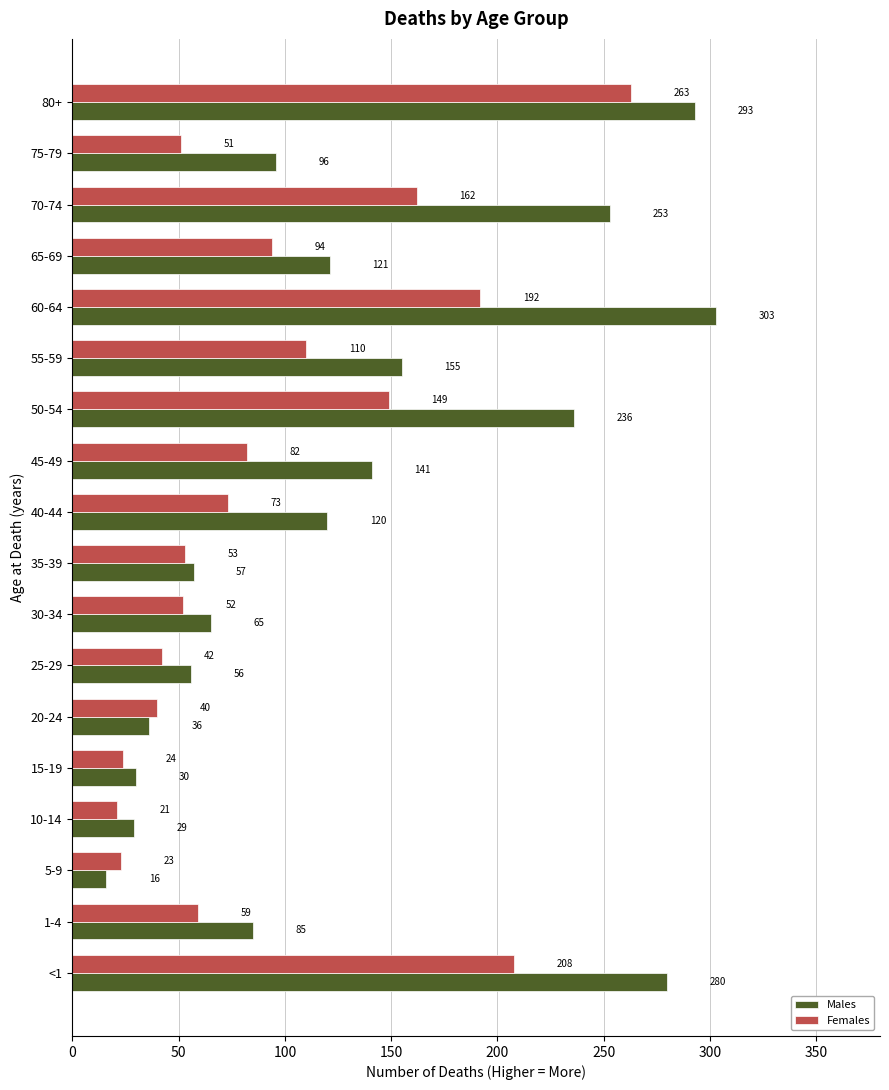

What is the greatest value displayed?

303